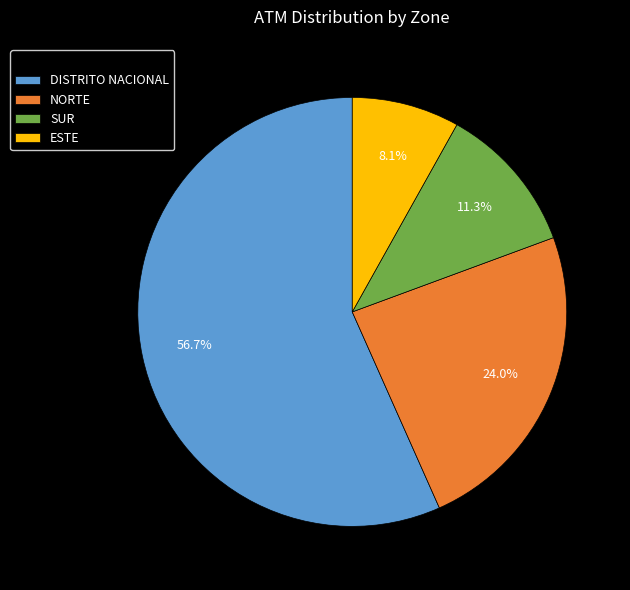

To the nearest percent, what is the combined percentage of SUR and ESTE?

19%